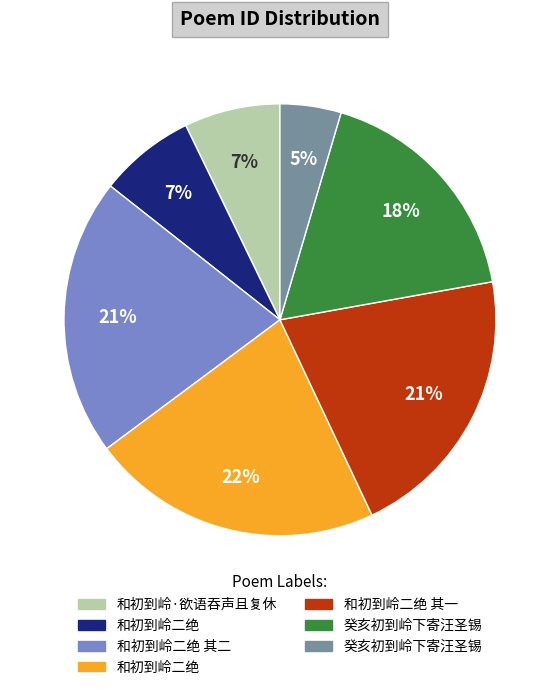

How many segments does this pie chart have?

7